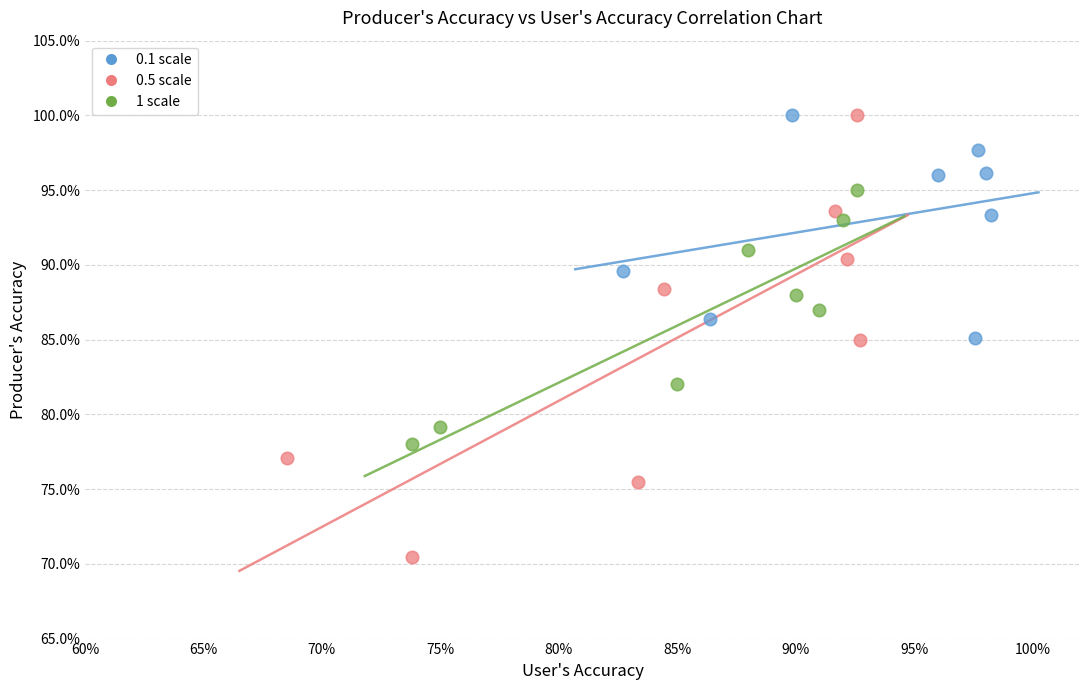

What are all the series names shown in the legend?

0.1 scale, 0.5 scale, 1 scale